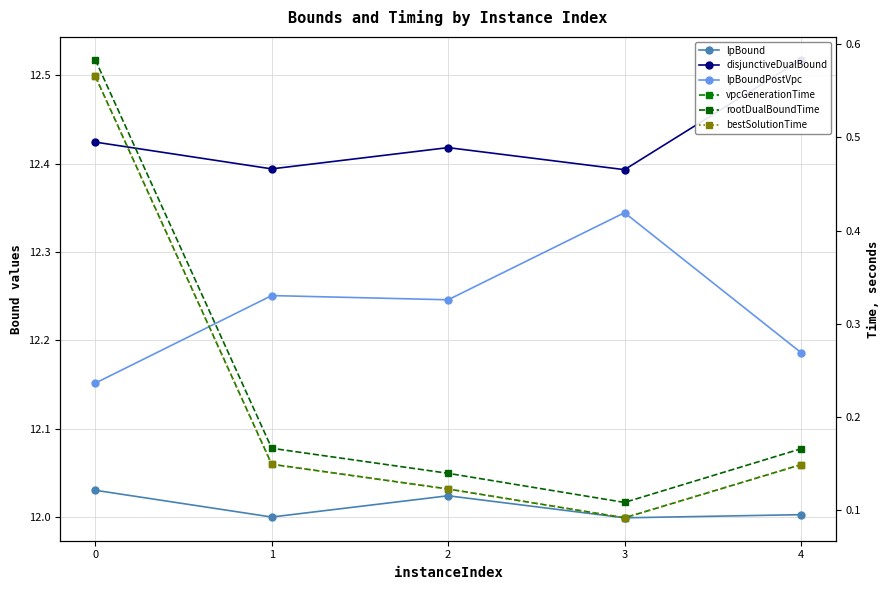

What are all the series names shown in the legend?

lpBound, disjunctiveDualBound, lpBoundPostVpc, vpcGenerationTime, rootDualBoundTime, bestSolutionTime